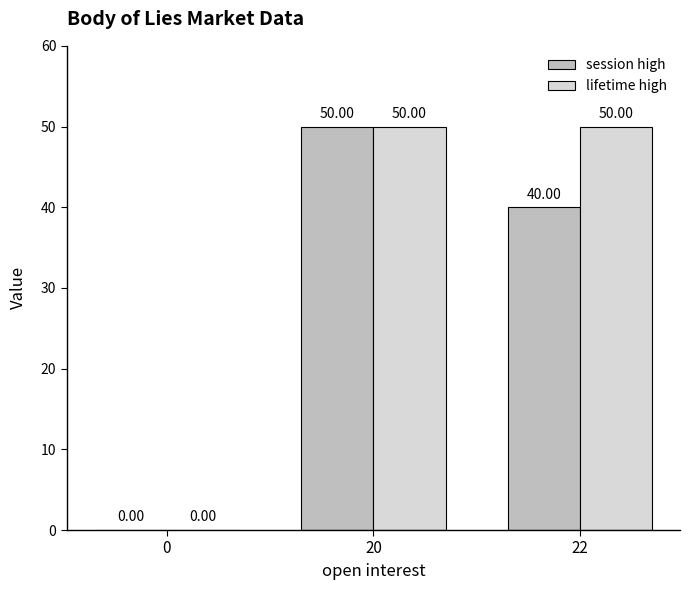

What is the approximate value of session high at 22?

40